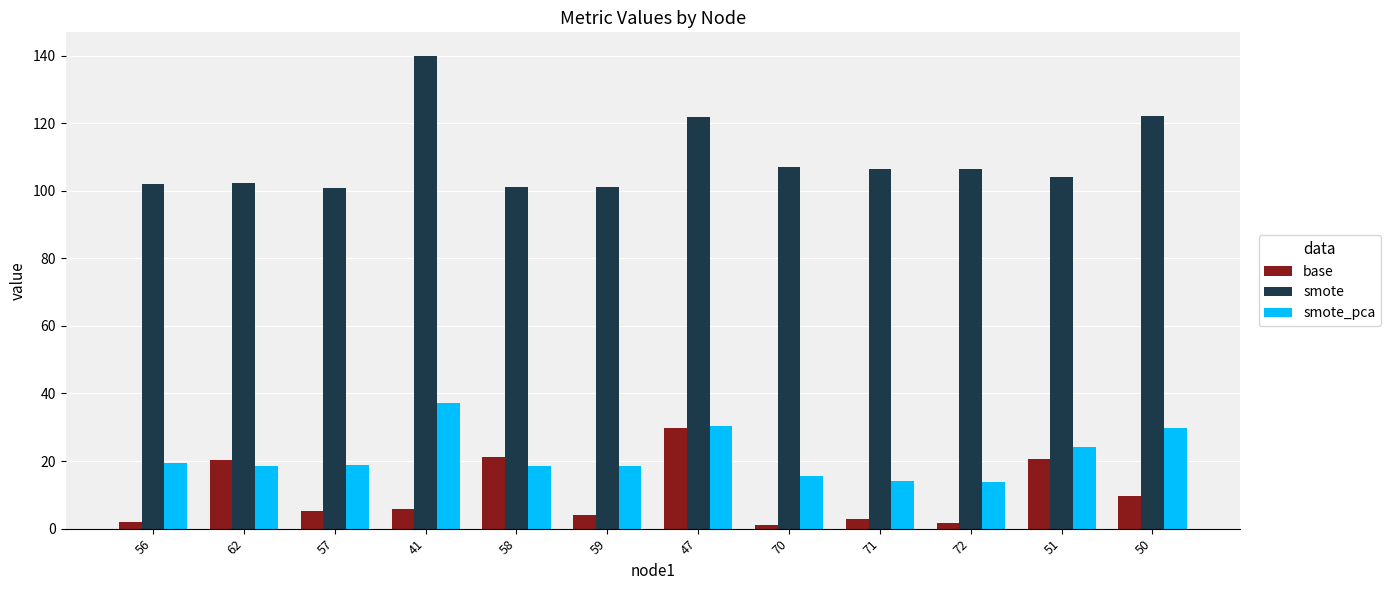

How many series are shown in this chart?

3